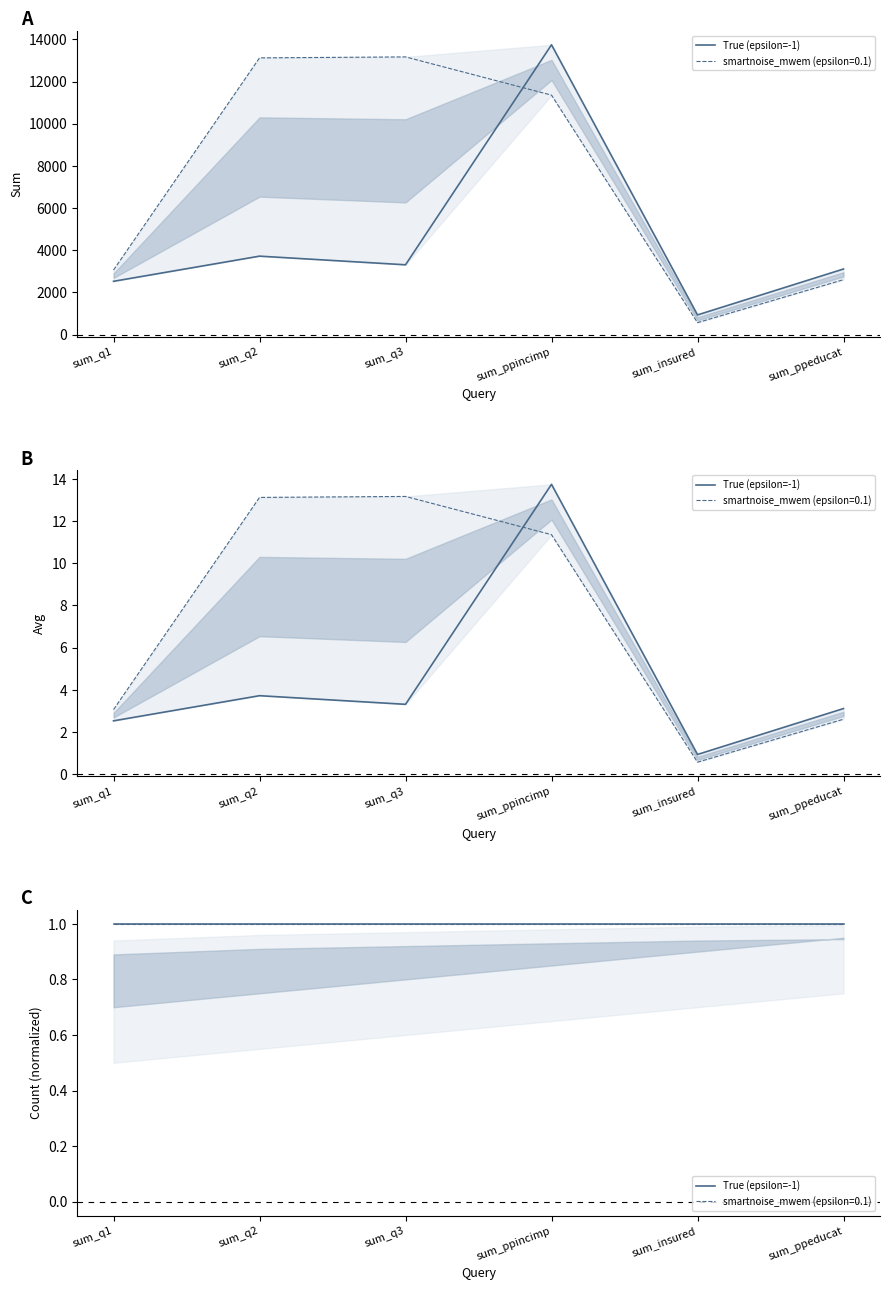

What are all the series names shown in the legend?

True (epsilon=-1), smartnoise_mwem (epsilon=0.1)